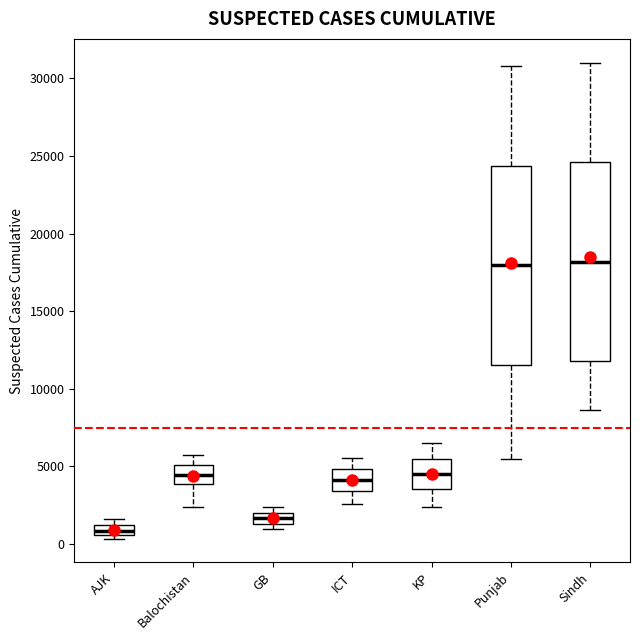

Where is the upper edge of the box for ICT on the y-axis? The values are not printed on the chart, so give them approximately, as read against the axis.

5000